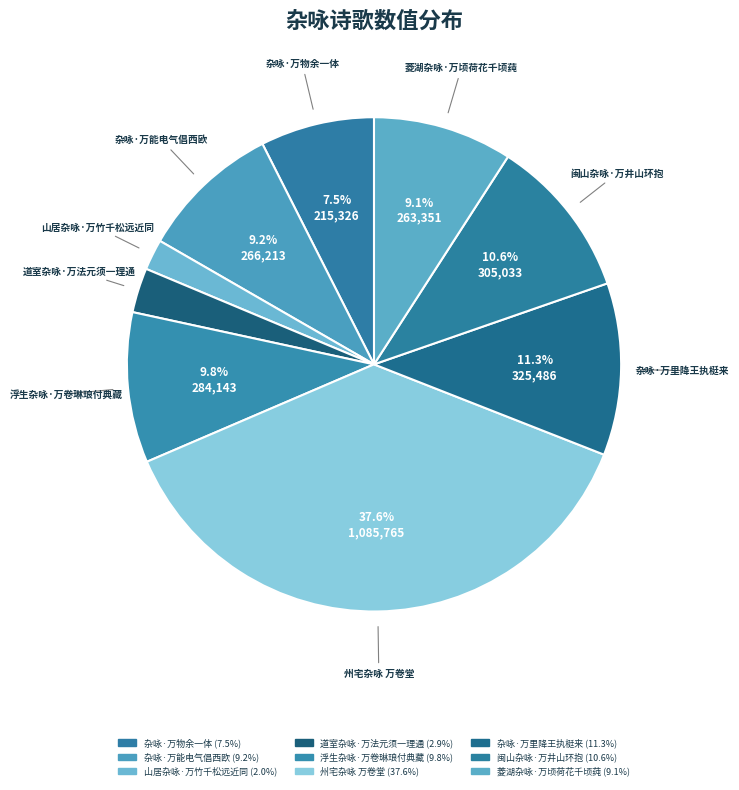

Which slice is the smallest?

山居杂咏·万竹千松远近同